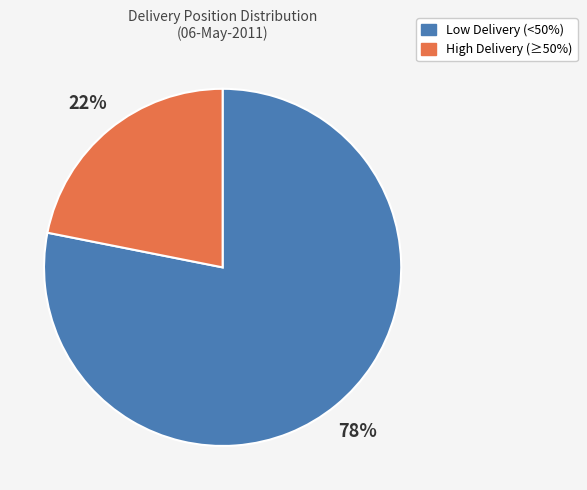

Is there a majority slice in this chart?

Yes